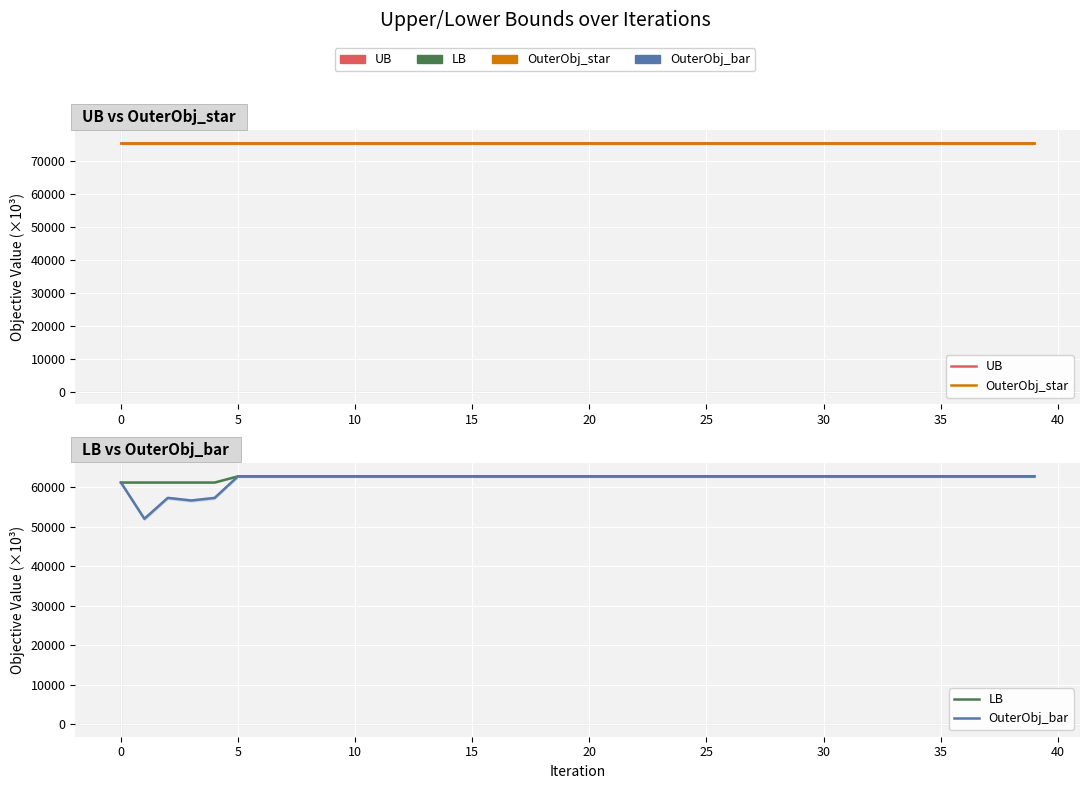

Which series changed the most between 10 and 17?

OuterObj_bar